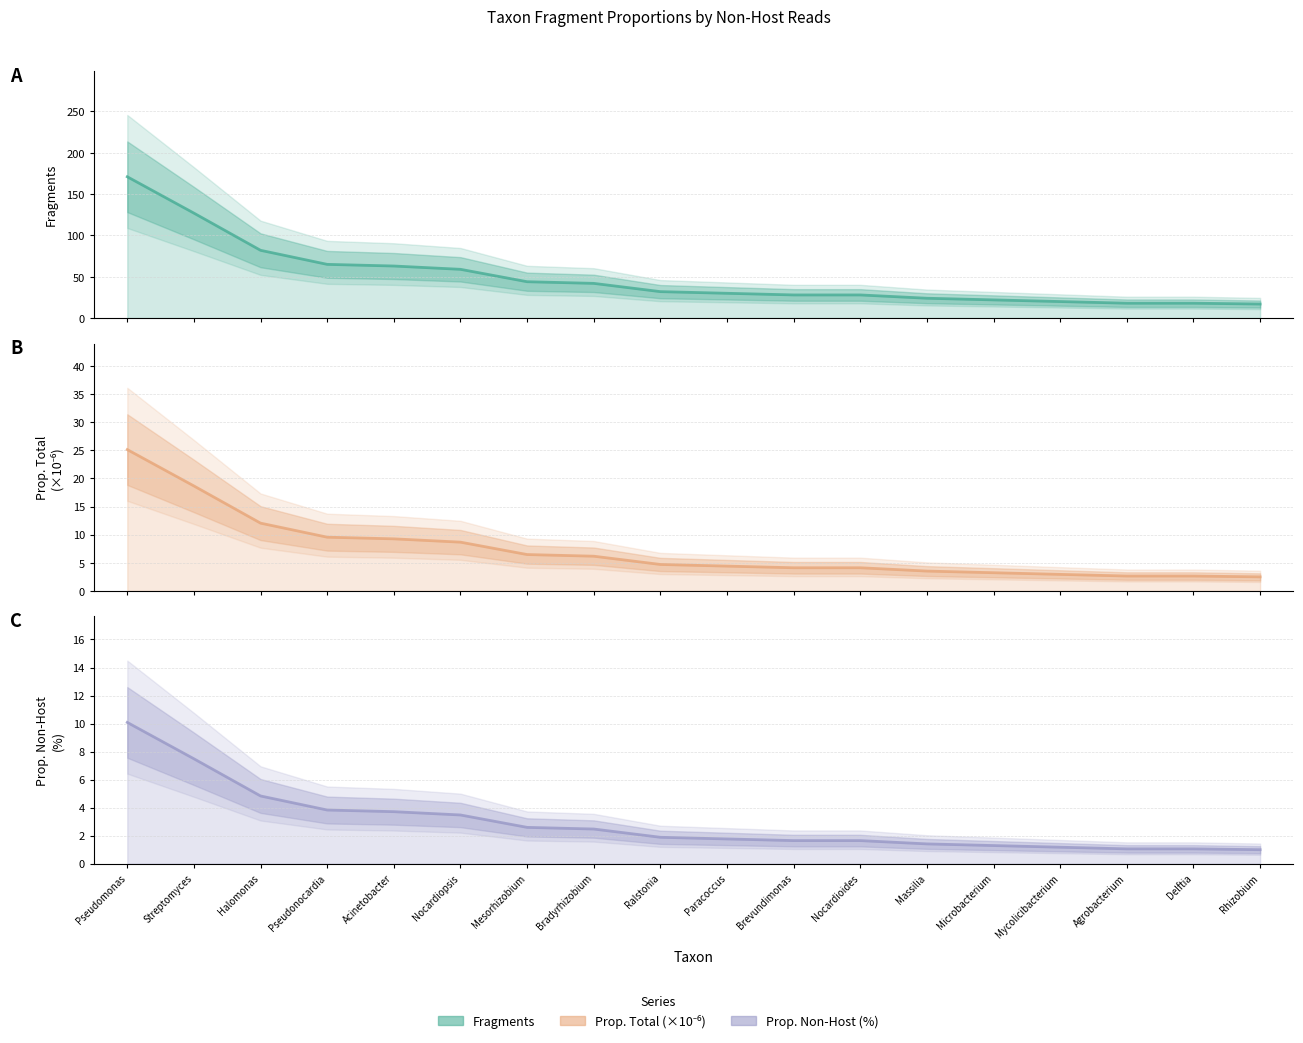

What is the total value across all series at Paracoccus?

36.2